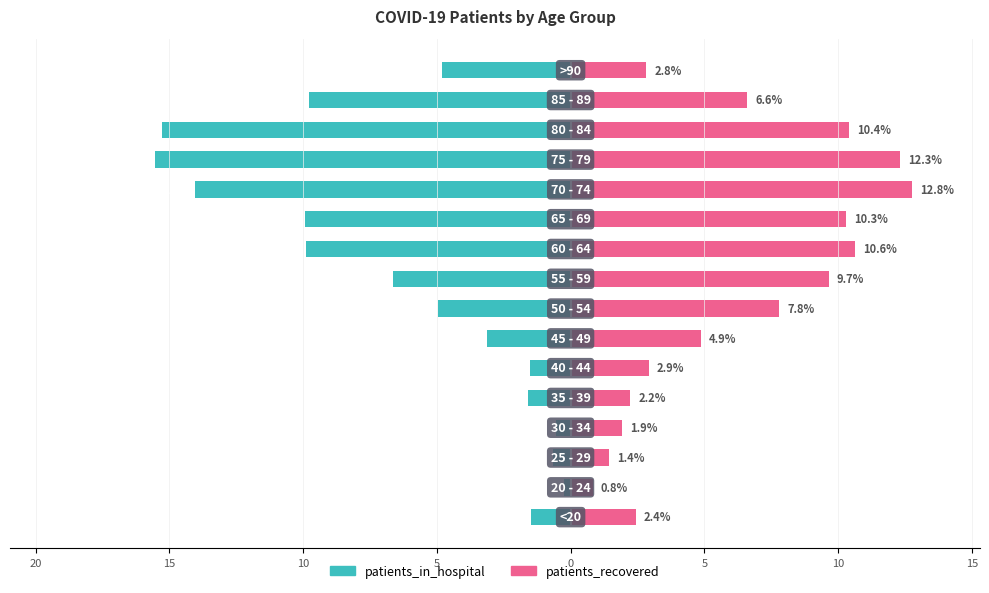

At 12, list the series in order from largest to smallest.

patients_recovered, patients_in_hospital